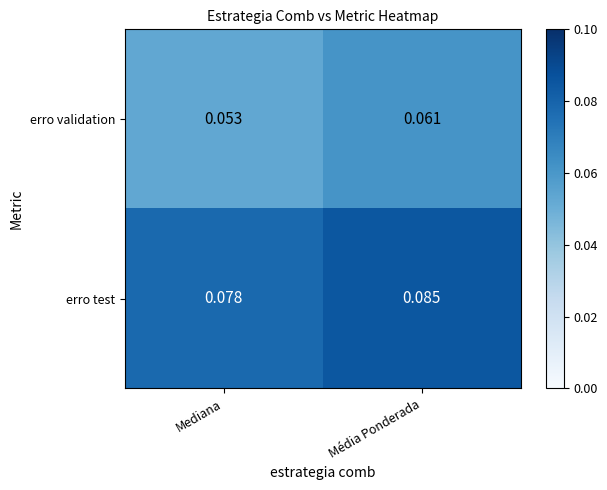

Which series changed the most between Mediana and Média Ponderada?

erro validation